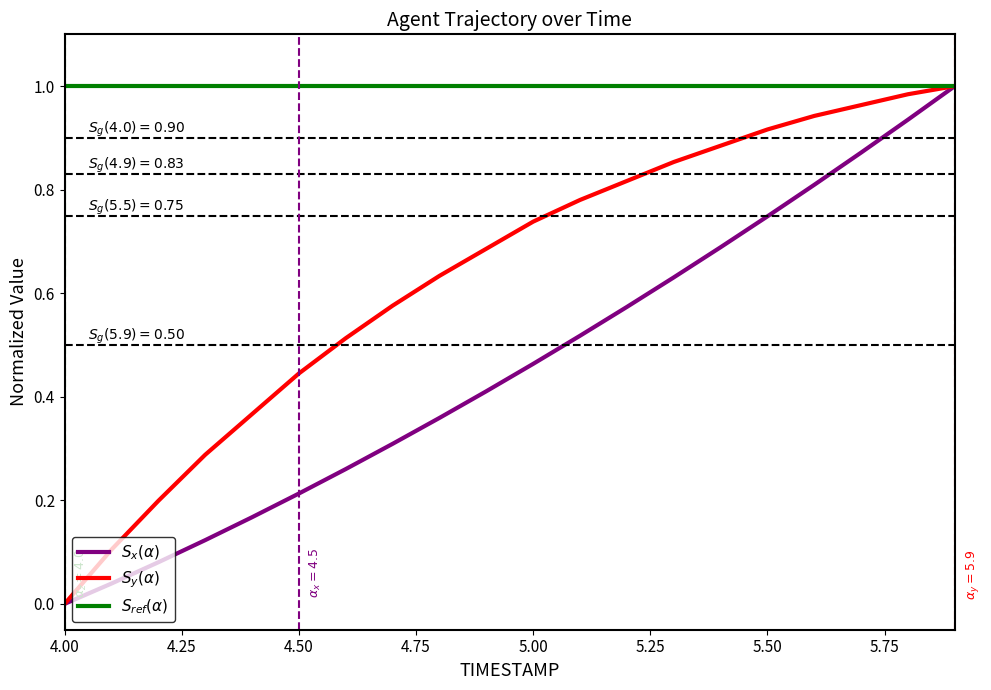

What is the total value across all series at 5.00?

2.2